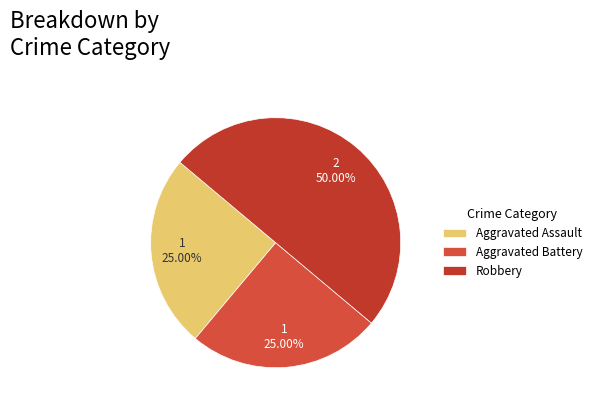

True or false: Aggravated Assault accounts for 11% of the total.

False